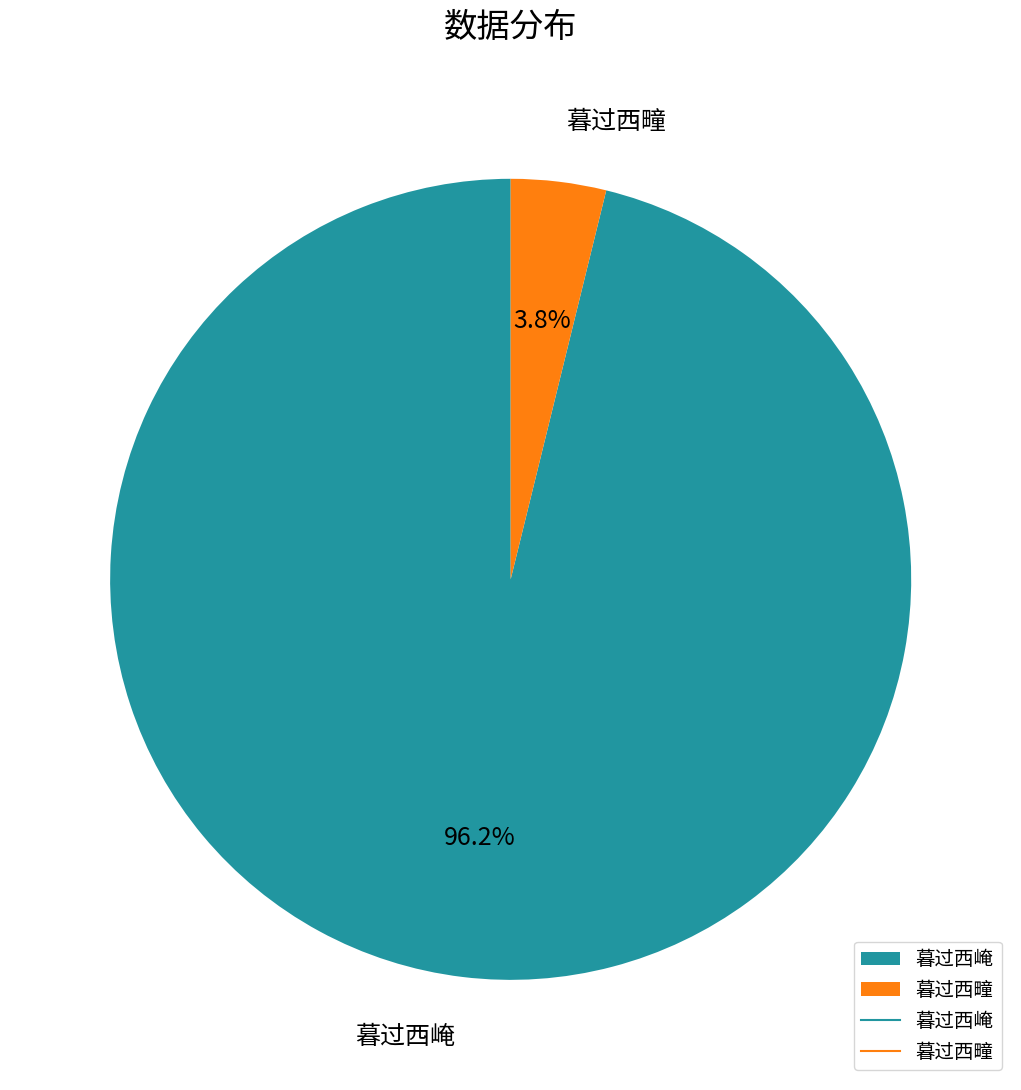

How many segments does this pie chart have?

2